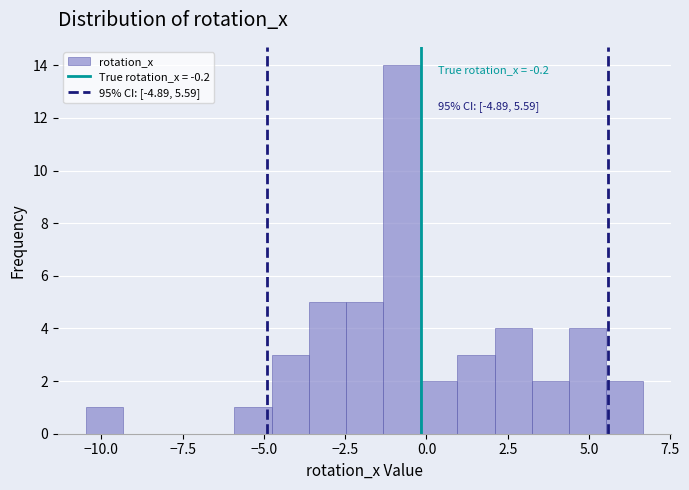

Around what value on the x-axis is the tallest bar? Give the approximate position of its centre, as read against the axis.

-1.0